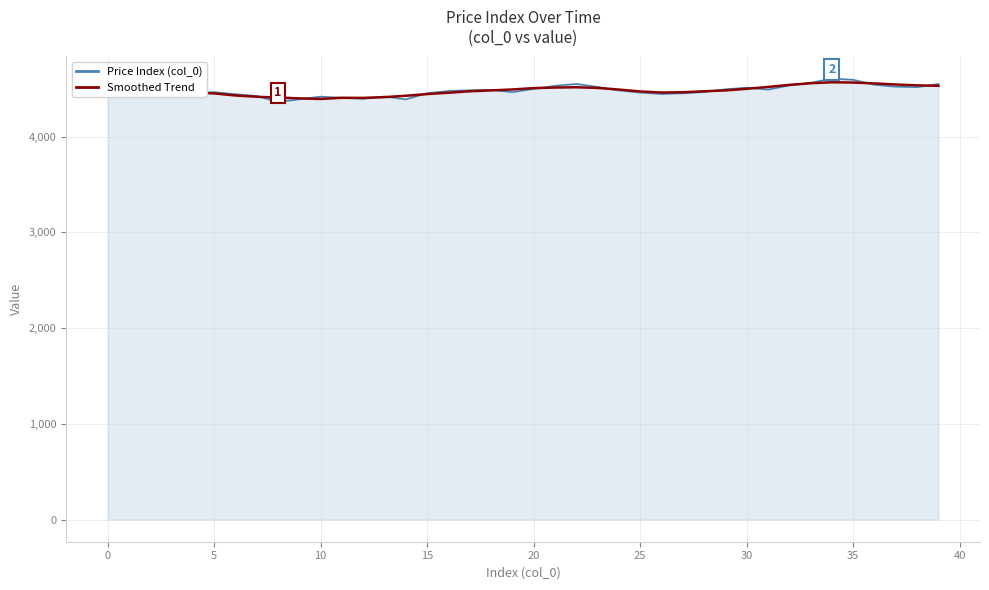

What is the greatest value displayed?

4607